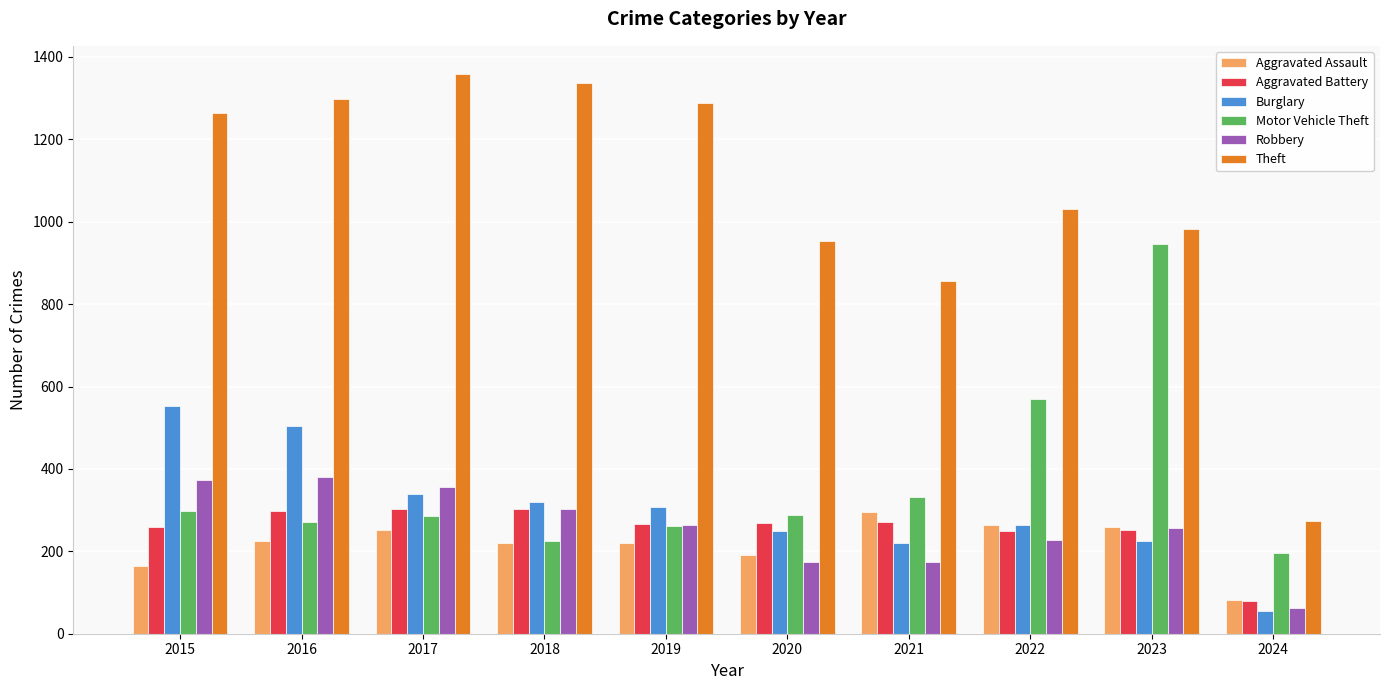

Which category has the lowest value across all series?

2024